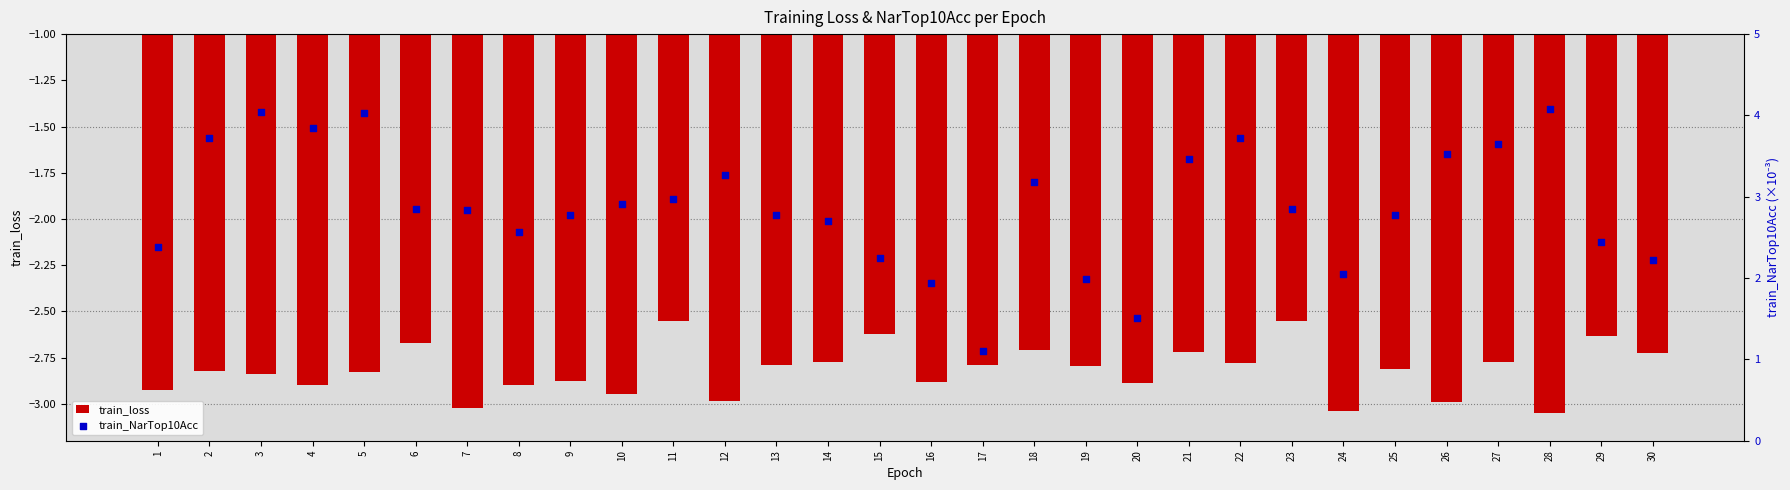

What are all the series names shown in the legend?

train_loss, train_NarTop10Acc